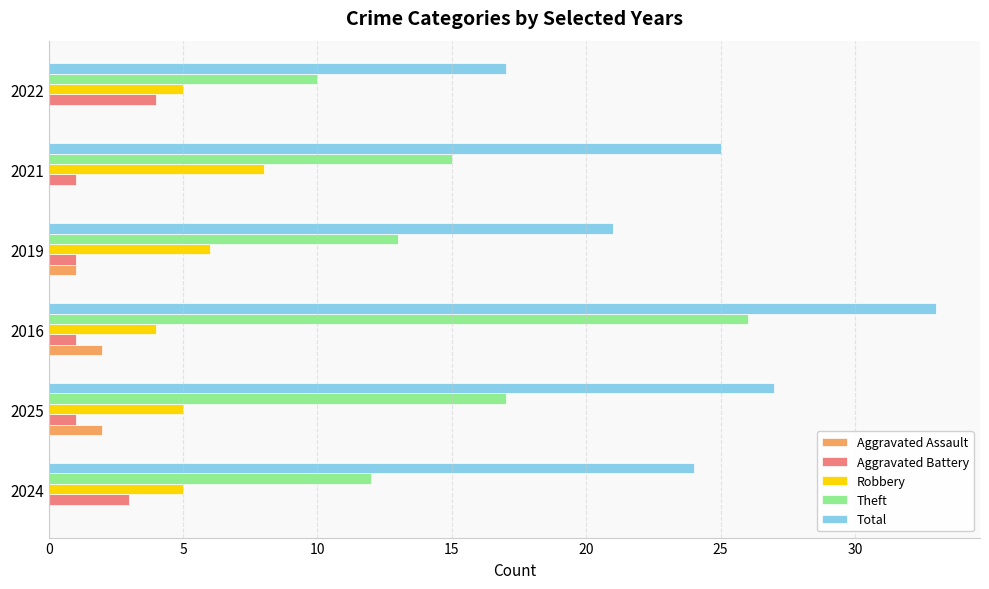

What is the average value of the Theft series?

16